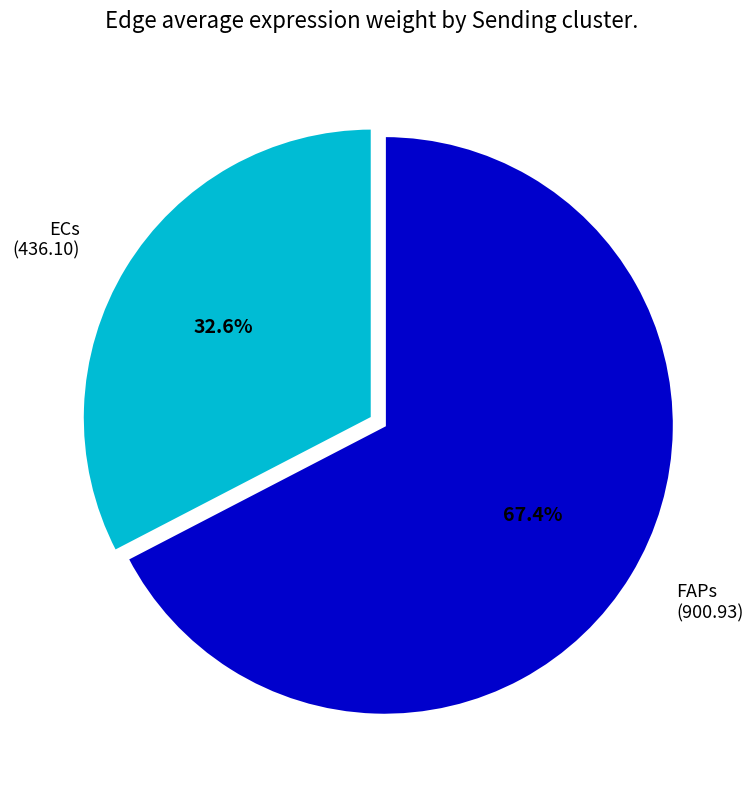

To the nearest percent, what portion does FAPs represent?

67%